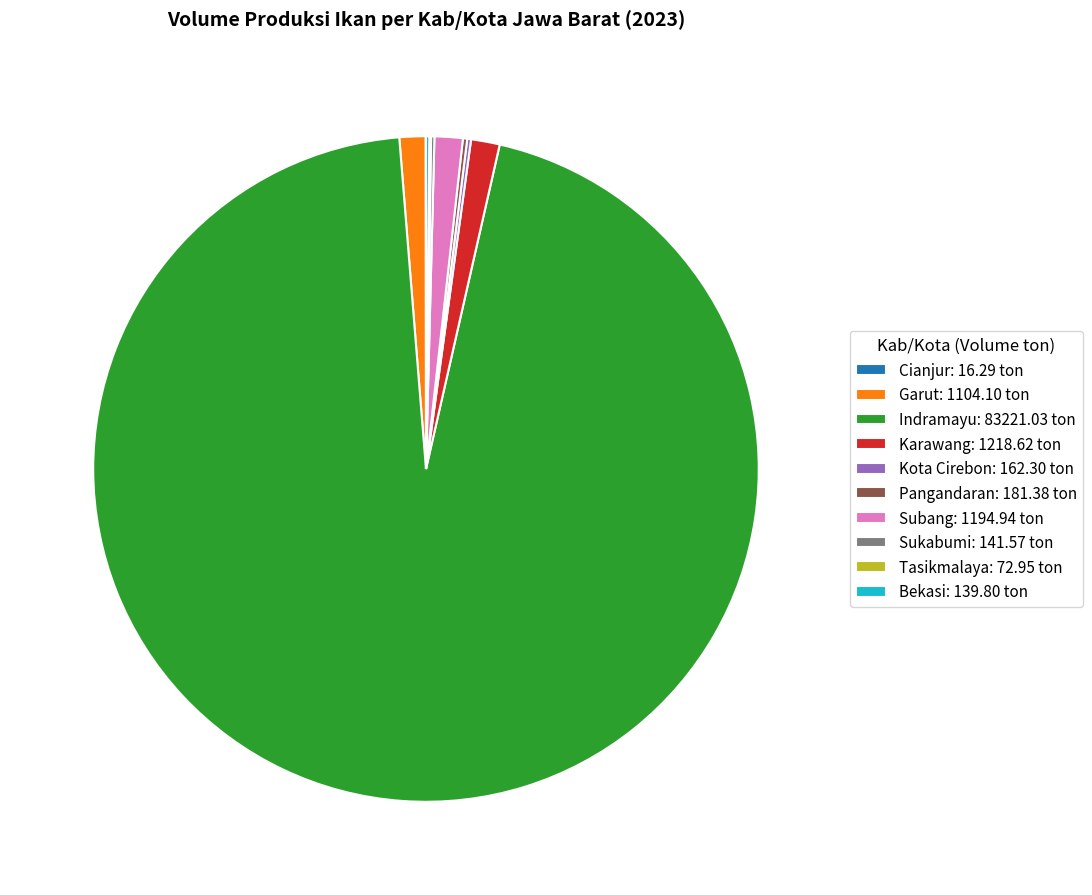

What is the ratio of the value at Indramayu: 83221.03 ton to the value at Subang: 1194.94 ton?

69.6